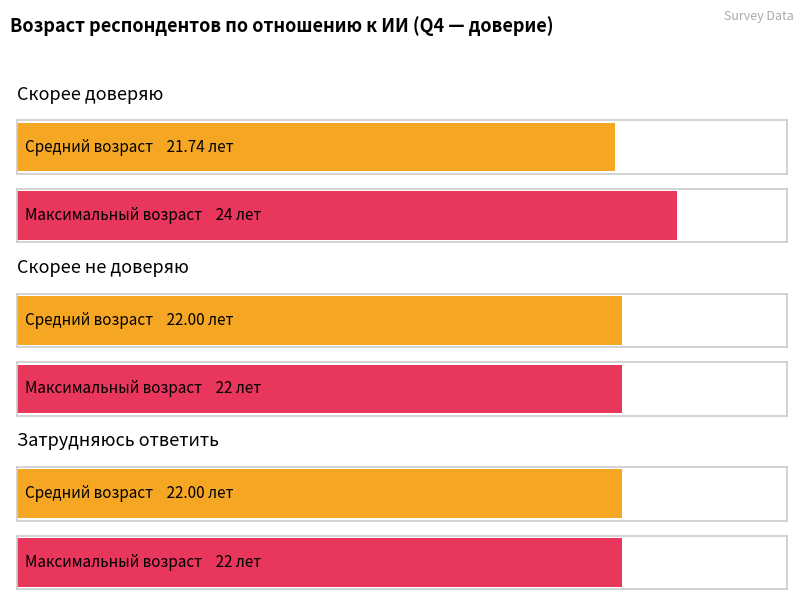

List the series in order of their peak value, lowest first.

Average AGE, Max AGE